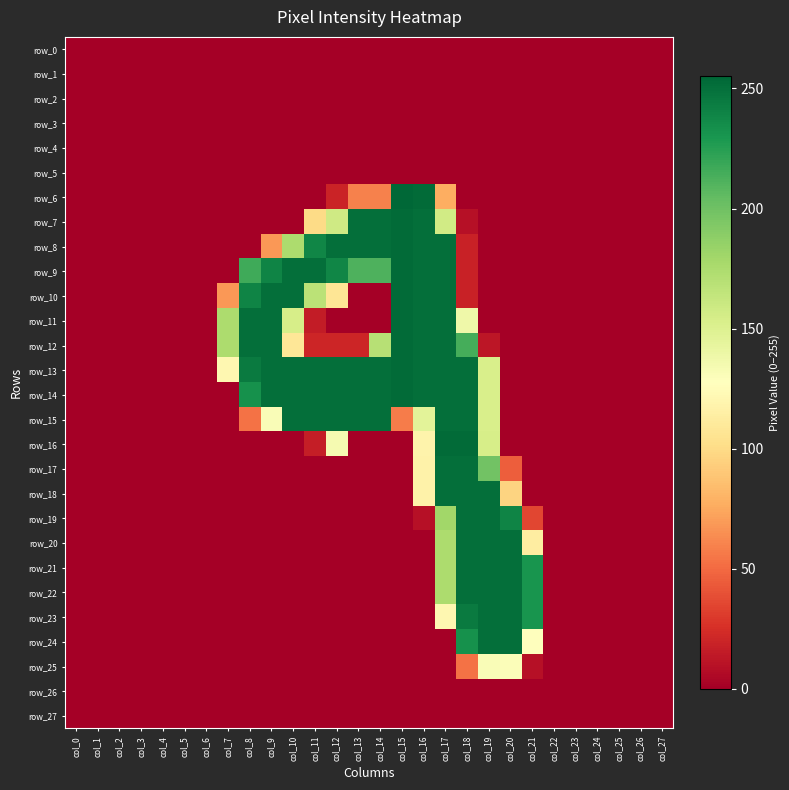

Reading right to left, transcribe all the data shown in this chart.

row_0: col_27=0	col_26=0	col_25=0	col_24=0	col_23=0	col_22=0	col_21=0	col_20=0	col_19=0	col_18=0	col_17=0	col_16=0	col_15=0	col_14=0	col_13=0	col_12=0	col_11=0	col_10=0	col_9=0	col_8=0	col_7=0	col_6=0	col_5=0	col_4=0	col_3=0	col_2=0	col_1=0	col_0=0
row_1: col_27=0	col_26=0	col_25=0	col_24=0	col_23=0	col_22=0	col_21=0	col_20=0	col_19=0	col_18=0	col_17=0	col_16=0	col_15=0	col_14=0	col_13=0	col_12=0	col_11=0	col_10=0	col_9=0	col_8=0	col_7=0	col_6=0	col_5=0	col_4=0	col_3=0	col_2=0	col_1=0	col_0=0
row_2: col_27=0	col_26=0	col_25=0	col_24=0	col_23=0	col_22=0	col_21=0	col_20=0	col_19=0	col_18=0	col_17=0	col_16=0	col_15=0	col_14=0	col_13=0	col_12=0	col_11=0	col_10=0	col_9=0	col_8=0	col_7=0	col_6=0	col_5=0	col_4=0	col_3=0	col_2=0	col_1=0	col_0=0
row_3: col_27=0	col_26=0	col_25=0	col_24=0	col_23=0	col_22=0	col_21=0	col_20=0	col_19=0	col_18=0	col_17=0	col_16=0	col_15=0	col_14=0	col_13=0	col_12=0	col_11=0	col_10=0	col_9=0	col_8=0	col_7=0	col_6=0	col_5=0	col_4=0	col_3=0	col_2=0	col_1=0	col_0=0
row_4: col_27=0	col_26=0	col_25=0	col_24=0	col_23=0	col_22=0	col_21=0	col_20=0	col_19=0	col_18=0	col_17=0	col_16=0	col_15=0	col_14=0	col_13=0	col_12=0	col_11=0	col_10=0	col_9=0	col_8=0	col_7=0	col_6=0	col_5=0	col_4=0	col_3=0	col_2=0	col_1=0	col_0=0
row_5: col_27=0	col_26=0	col_25=0	col_24=0	col_23=0	col_22=0	col_21=0	col_20=0	col_19=0	col_18=0	col_17=0	col_16=0	col_15=0	col_14=0	col_13=0	col_12=0	col_11=0	col_10=0	col_9=0	col_8=0	col_7=0	col_6=0	col_5=0	col_4=0	col_3=0	col_2=0	col_1=0	col_0=0
row_6: col_27=0	col_26=0	col_25=0	col_24=0	col_23=0	col_22=0	col_21=0	col_20=0	col_19=0	col_18=0	col_17=77	col_16=253	col_15=255	col_14=59	col_13=59	col_12=19	col_11=0	col_10=0	col_9=0	col_8=0	col_7=0	col_6=0	col_5=0	col_4=0	col_3=0	col_2=0	col_1=0	col_0=0
row_7: col_27=0	col_26=0	col_25=0	col_24=0	col_23=0	col_22=0	col_21=0	col_20=0	col_19=0	col_18=9	col_17=157	col_16=251	col_15=253	col_14=251	col_13=251	col_12=158	col_11=100	col_10=0	col_9=0	col_8=0	col_7=0	col_6=0	col_5=0	col_4=0	col_3=0	col_2=0	col_1=0	col_0=0
row_8: col_27=0	col_26=0	col_25=0	col_24=0	col_23=0	col_22=0	col_21=0	col_20=0	col_19=0	col_18=18	col_17=251	col_16=251	col_15=253	col_14=251	col_13=251	col_12=251	col_11=239	col_10=175	col_9=68	col_8=0	col_7=0	col_6=0	col_5=0	col_4=0	col_3=0	col_2=0	col_1=0	col_0=0
row_9: col_27=0	col_26=0	col_25=0	col_24=0	col_23=0	col_22=0	col_21=0	col_20=0	col_19=0	col_18=18	col_17=251	col_16=251	col_15=253	col_14=212	col_13=212	col_12=239	col_11=251	col_10=251	col_9=240	col_8=217	col_7=0	col_6=0	col_5=0	col_4=0	col_3=0	col_2=0	col_1=0	col_0=0
row_10: col_27=0	col_26=0	col_25=0	col_24=0	col_23=0	col_22=0	col_21=0	col_20=0	col_19=0	col_18=18	col_17=251	col_16=251	col_15=253	col_14=0	col_13=0	col_12=107	col_11=168	col_10=251	col_9=251	col_8=240	col_7=68	col_6=0	col_5=0	col_4=0	col_3=0	col_2=0	col_1=0	col_0=0
row_11: col_27=0	col_26=0	col_25=0	col_24=0	col_23=0	col_22=0	col_21=0	col_20=0	col_19=0	col_18=138	col_17=251	col_16=251	col_15=253	col_14=0	col_13=0	col_12=0	col_11=15	col_10=154	col_9=251	col_8=251	col_7=175	col_6=0	col_5=0	col_4=0	col_3=0	col_2=0	col_1=0	col_0=0
row_12: col_27=0	col_26=0	col_25=0	col_24=0	col_23=0	col_22=0	col_21=0	col_20=0	col_19=12	col_18=215	col_17=251	col_16=251	col_15=253	col_14=170	col_13=20	col_12=20	col_11=20	col_10=108	col_9=251	col_8=251	col_7=175	col_6=0	col_5=0	col_4=0	col_3=0	col_2=0	col_1=0	col_0=0
row_13: col_27=0	col_26=0	col_25=0	col_24=0	col_23=0	col_22=0	col_21=0	col_20=0	col_19=153	col_18=251	col_17=251	col_16=251	col_15=253	col_14=251	col_13=251	col_12=251	col_11=251	col_10=251	col_9=251	col_8=245	col_7=121	col_6=0	col_5=0	col_4=0	col_3=0	col_2=0	col_1=0	col_0=0
row_14: col_27=0	col_26=0	col_25=0	col_24=0	col_23=0	col_22=0	col_21=0	col_20=0	col_19=153	col_18=251	col_17=251	col_16=251	col_15=253	col_14=251	col_13=251	col_12=251	col_11=251	col_10=251	col_9=251	col_8=233	col_7=0	col_6=0	col_5=0	col_4=0	col_3=0	col_2=0	col_1=0	col_0=0
row_15: col_27=0	col_26=0	col_25=0	col_24=0	col_23=0	col_22=0	col_21=0	col_20=0	col_19=153	col_18=251	col_17=251	col_16=146	col_15=57	col_14=251	col_13=251	col_12=251	col_11=251	col_10=251	col_9=131	col_8=53	col_7=0	col_6=0	col_5=0	col_4=0	col_3=0	col_2=0	col_1=0	col_0=0
row_16: col_27=0	col_26=0	col_25=0	col_24=0	col_23=0	col_22=0	col_21=0	col_20=0	col_19=154	col_18=253	col_17=253	col_16=118	col_15=0	col_14=0	col_13=0	col_12=134	col_11=16	col_10=0	col_9=0	col_8=0	col_7=0	col_6=0	col_5=0	col_4=0	col_3=0	col_2=0	col_1=0	col_0=0
row_17: col_27=0	col_26=0	col_25=0	col_24=0	col_23=0	col_22=0	col_21=0	col_20=45	col_19=199	col_18=251	col_17=251	col_16=117	col_15=0	col_14=0	col_13=0	col_12=0	col_11=0	col_10=0	col_9=0	col_8=0	col_7=0	col_6=0	col_5=0	col_4=0	col_3=0	col_2=0	col_1=0	col_0=0
row_18: col_27=0	col_26=0	col_25=0	col_24=0	col_23=0	col_22=0	col_21=0	col_20=96	col_19=251	col_18=251	col_17=251	col_16=117	col_15=0	col_14=0	col_13=0	col_12=0	col_11=0	col_10=0	col_9=0	col_8=0	col_7=0	col_6=0	col_5=0	col_4=0	col_3=0	col_2=0	col_1=0	col_0=0
row_19: col_27=0	col_26=0	col_25=0	col_24=0	col_23=0	col_22=0	col_21=35	col_20=240	col_19=251	col_18=251	col_17=180	col_16=9	col_15=0	col_14=0	col_13=0	col_12=0	col_11=0	col_10=0	col_9=0	col_8=0	col_7=0	col_6=0	col_5=0	col_4=0	col_3=0	col_2=0	col_1=0	col_0=0
row_20: col_27=0	col_26=0	col_25=0	col_24=0	col_23=0	col_22=0	col_21=113	col_20=251	col_19=251	col_18=251	col_17=175	col_16=0	col_15=0	col_14=0	col_13=0	col_12=0	col_11=0	col_10=0	col_9=0	col_8=0	col_7=0	col_6=0	col_5=0	col_4=0	col_3=0	col_2=0	col_1=0	col_0=0
row_21: col_27=0	col_26=0	col_25=0	col_24=0	col_23=0	col_22=0	col_21=231	col_20=251	col_19=251	col_18=251	col_17=175	col_16=0	col_15=0	col_14=0	col_13=0	col_12=0	col_11=0	col_10=0	col_9=0	col_8=0	col_7=0	col_6=0	col_5=0	col_4=0	col_3=0	col_2=0	col_1=0	col_0=0
row_22: col_27=0	col_26=0	col_25=0	col_24=0	col_23=0	col_22=0	col_21=231	col_20=251	col_19=251	col_18=251	col_17=175	col_16=0	col_15=0	col_14=0	col_13=0	col_12=0	col_11=0	col_10=0	col_9=0	col_8=0	col_7=0	col_6=0	col_5=0	col_4=0	col_3=0	col_2=0	col_1=0	col_0=0
row_23: col_27=0	col_26=0	col_25=0	col_24=0	col_23=0	col_22=0	col_21=231	col_20=251	col_19=251	col_18=245	col_17=121	col_16=0	col_15=0	col_14=0	col_13=0	col_12=0	col_11=0	col_10=0	col_9=0	col_8=0	col_7=0	col_6=0	col_5=0	col_4=0	col_3=0	col_2=0	col_1=0	col_0=0
row_24: col_27=0	col_26=0	col_25=0	col_24=0	col_23=0	col_22=0	col_21=127	col_20=251	col_19=251	col_18=233	col_17=0	col_16=0	col_15=0	col_14=0	col_13=0	col_12=0	col_11=0	col_10=0	col_9=0	col_8=0	col_7=0	col_6=0	col_5=0	col_4=0	col_3=0	col_2=0	col_1=0	col_0=0
row_25: col_27=0	col_26=0	col_25=0	col_24=0	col_23=0	col_22=0	col_21=9	col_20=130	col_19=131	col_18=53	col_17=0	col_16=0	col_15=0	col_14=0	col_13=0	col_12=0	col_11=0	col_10=0	col_9=0	col_8=0	col_7=0	col_6=0	col_5=0	col_4=0	col_3=0	col_2=0	col_1=0	col_0=0
row_26: col_27=0	col_26=0	col_25=0	col_24=0	col_23=0	col_22=0	col_21=0	col_20=0	col_19=0	col_18=0	col_17=0	col_16=0	col_15=0	col_14=0	col_13=0	col_12=0	col_11=0	col_10=0	col_9=0	col_8=0	col_7=0	col_6=0	col_5=0	col_4=0	col_3=0	col_2=0	col_1=0	col_0=0
row_27: col_27=0	col_26=0	col_25=0	col_24=0	col_23=0	col_22=0	col_21=0	col_20=0	col_19=0	col_18=0	col_17=0	col_16=0	col_15=0	col_14=0	col_13=0	col_12=0	col_11=0	col_10=0	col_9=0	col_8=0	col_7=0	col_6=0	col_5=0	col_4=0	col_3=0	col_2=0	col_1=0	col_0=0